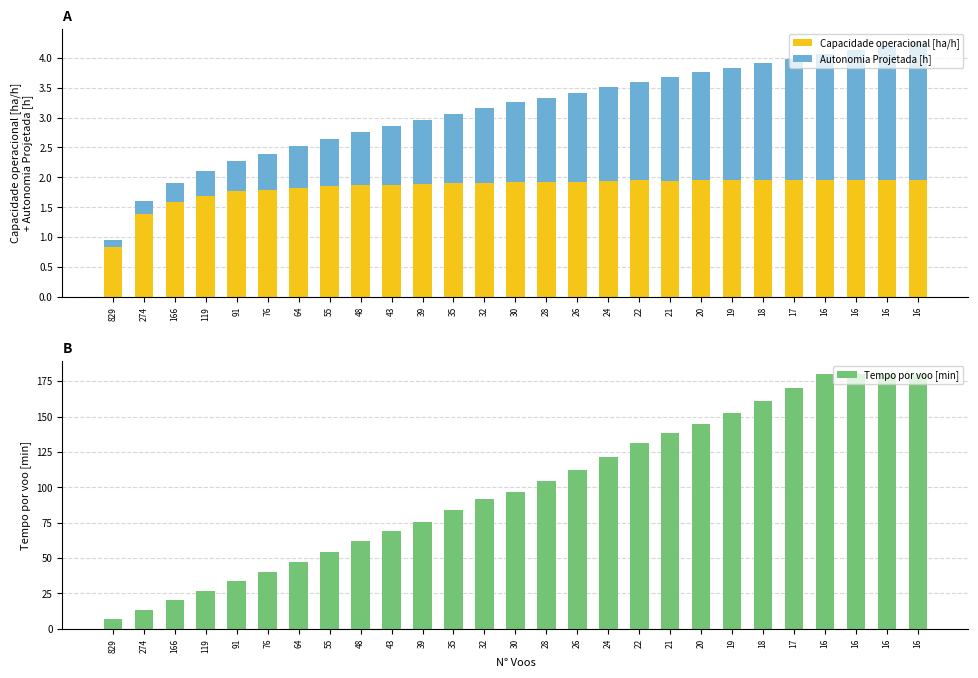

What is the value of the Capacidade operacional [ha/h] bar at the 21st from the left?

2.0